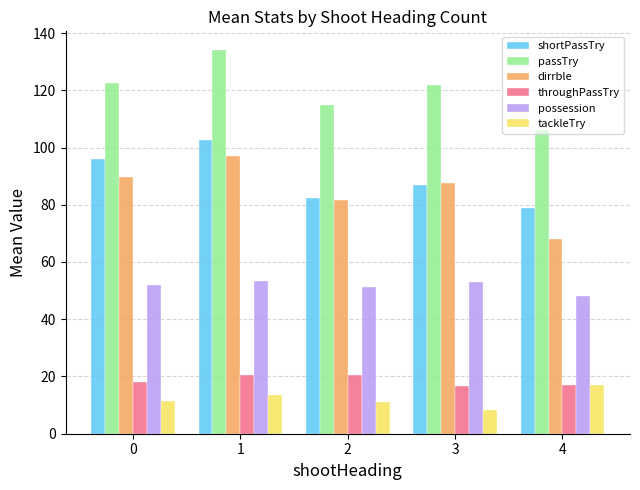

What is the sum of the tackleTry values at 1 and 0?

25.0